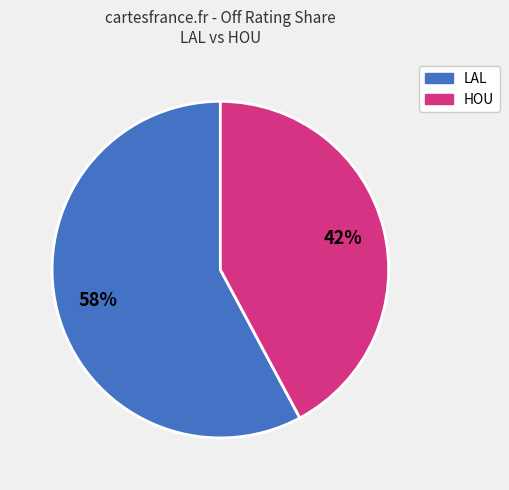

How many slices are in this pie chart?

2